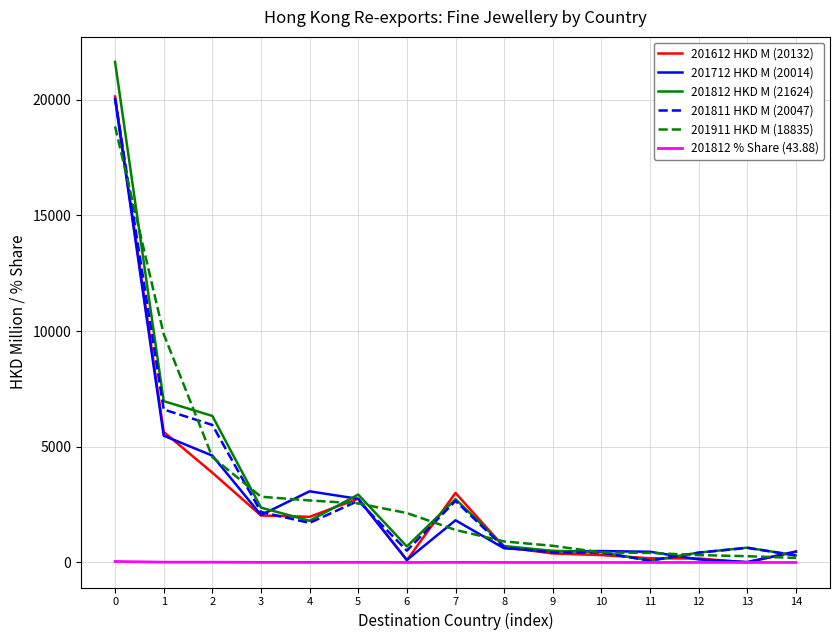

How many lines are shown in the chart?

6